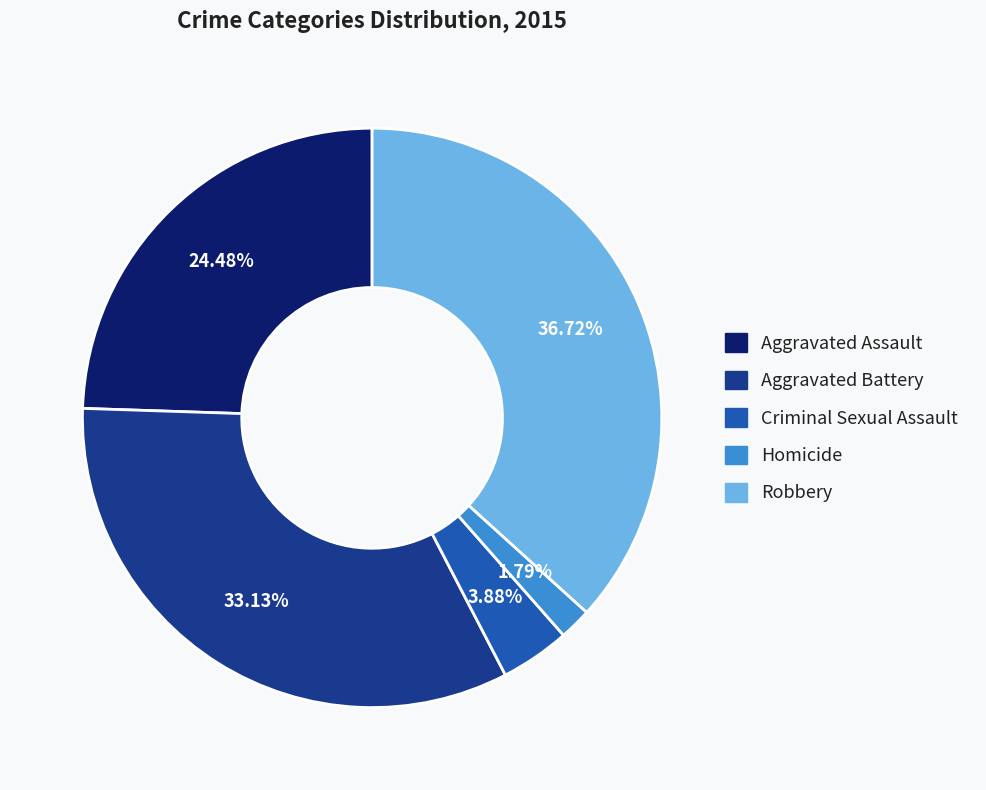

To the nearest percent, what is the difference between the Robbery and Aggravated Battery slice percentages?

4%